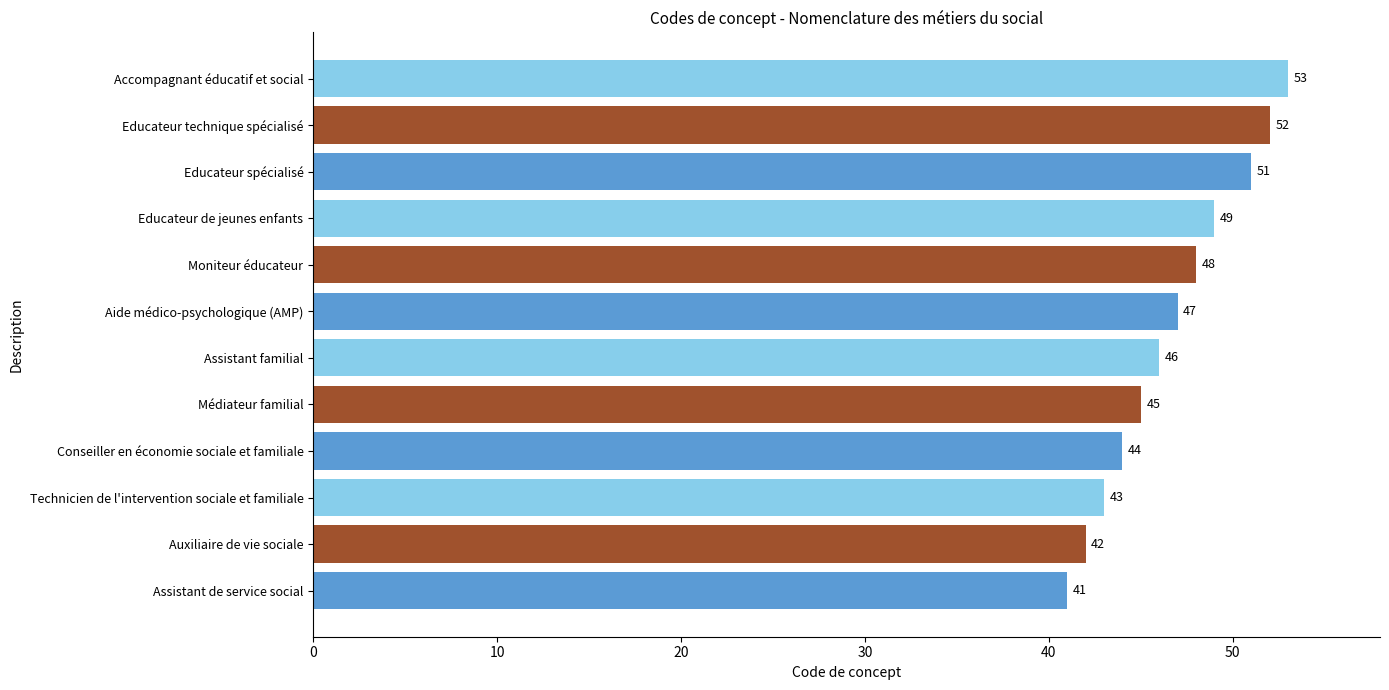

Rank the categories by value from highest to lowest.

Accompagnant éducatif et social, Educateur technique spécialisé, Educateur spécialisé, Educateur de jeunes enfants, Moniteur éducateur, Aide médico-psychologique (AMP), Assistant familial, Médiateur familial, Conseiller en économie sociale et familiale, Technicien de l'intervention sociale et familiale, Auxiliaire de vie sociale, Assistant de service social